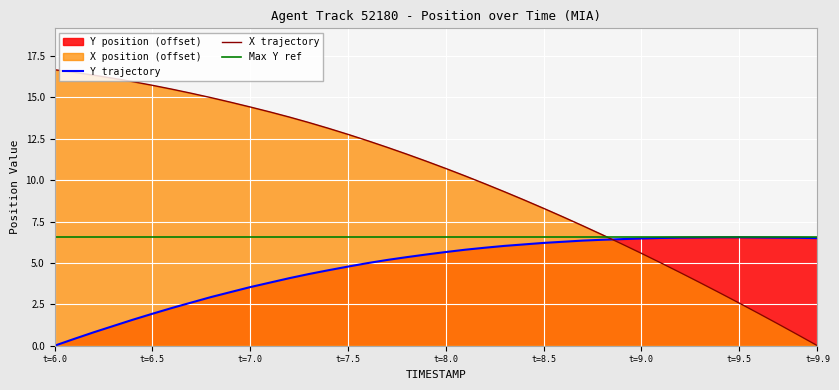

How many times do Y trajectory and X trajectory cross each other?

1